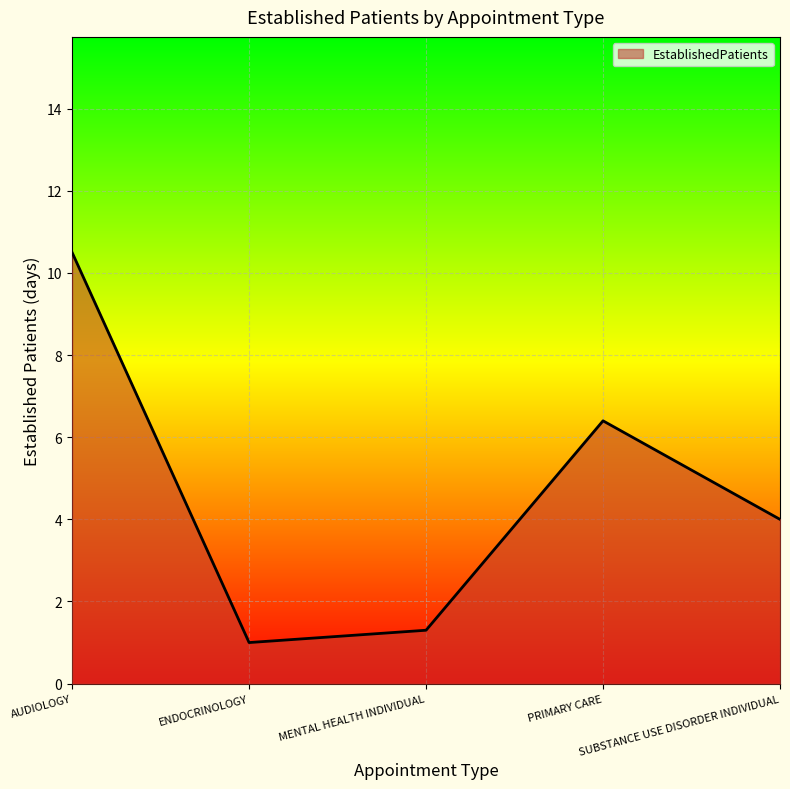

How many series are shown in this chart?

1